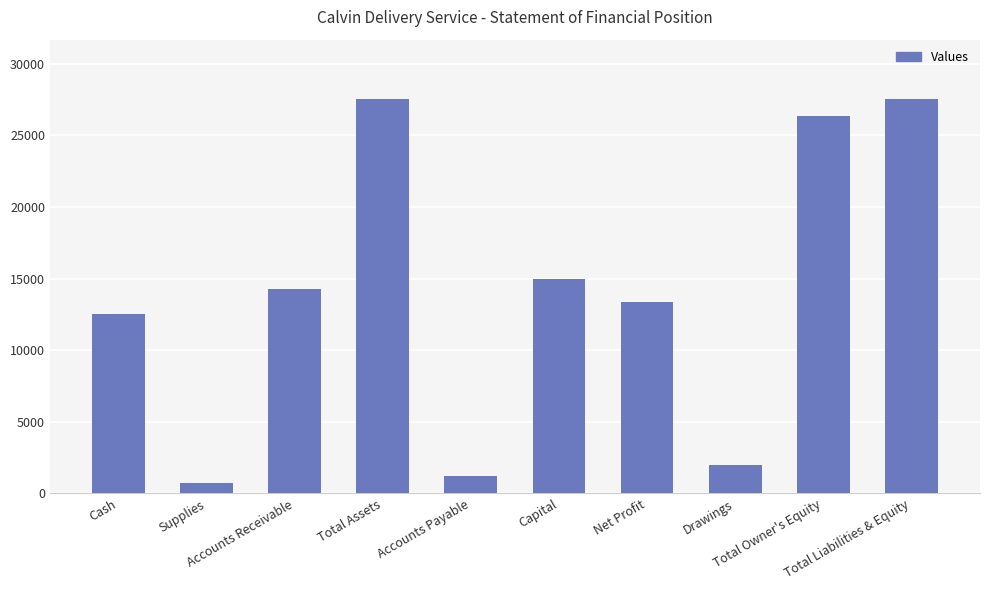

What is the maximum value shown in the chart?

27550